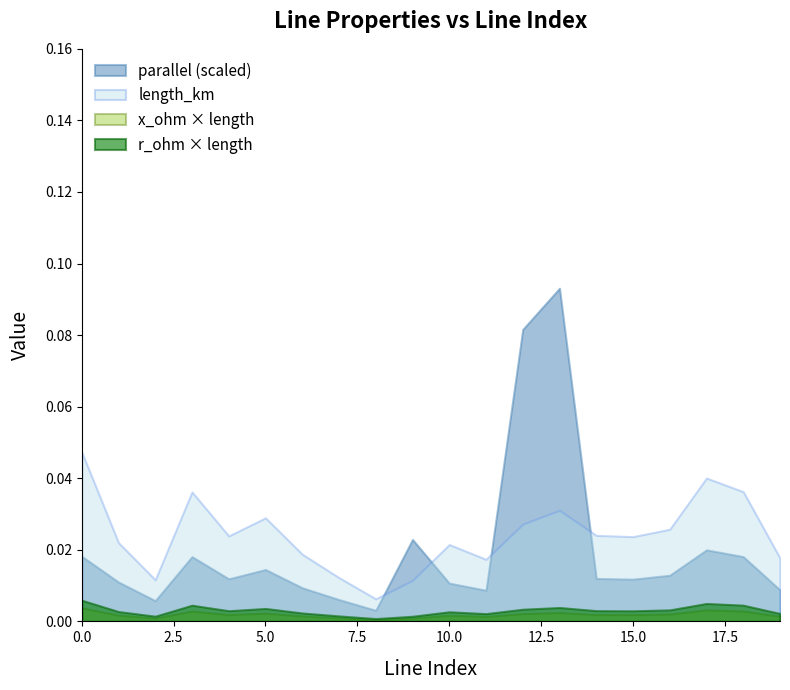

In length_km, how many points are lower than both neighbors (excluding endpoints)?

5